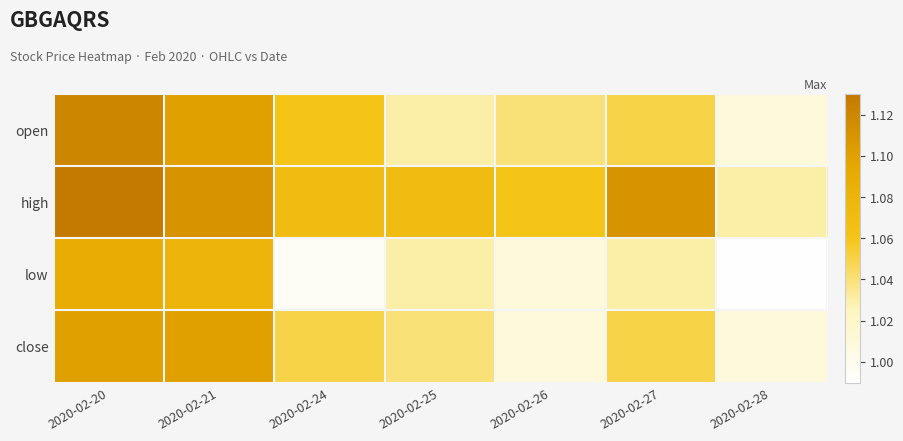

Between 2020-02-28 and 2020-02-20, which is larger?

2020-02-20